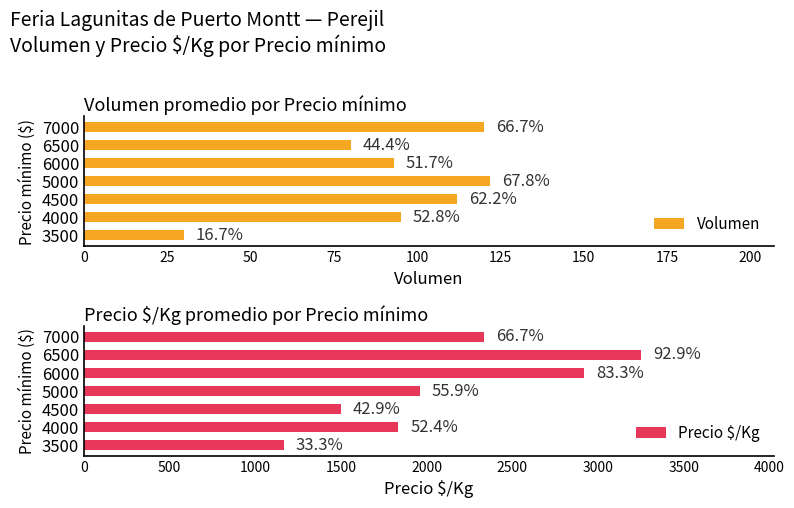

Which series has the largest total across all categories?

Precio $/Kg